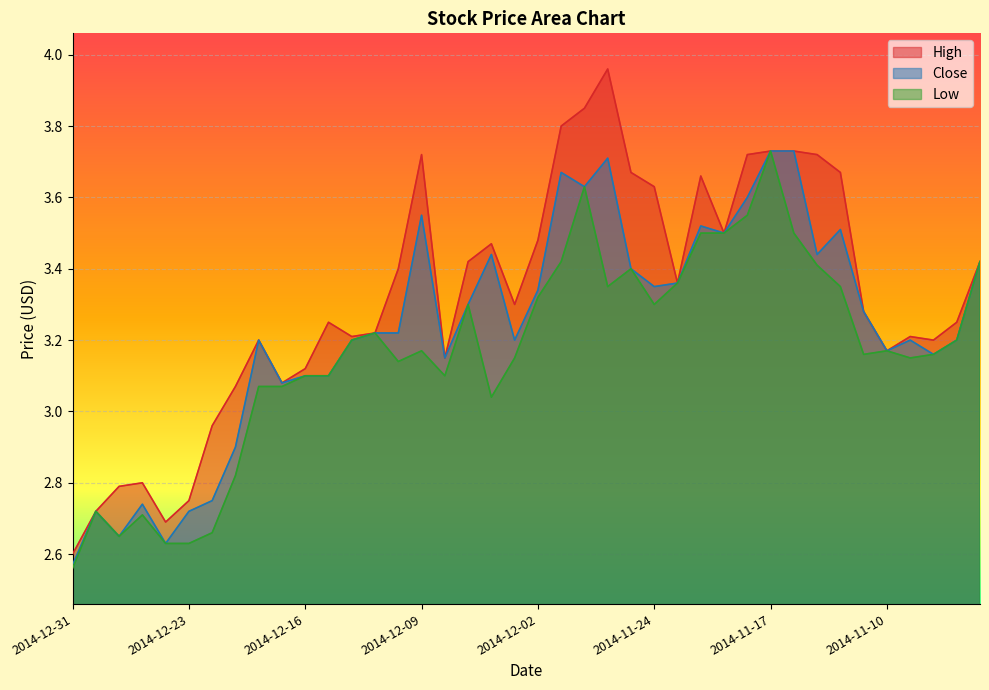

What position from the left is 2014-11-19?

29